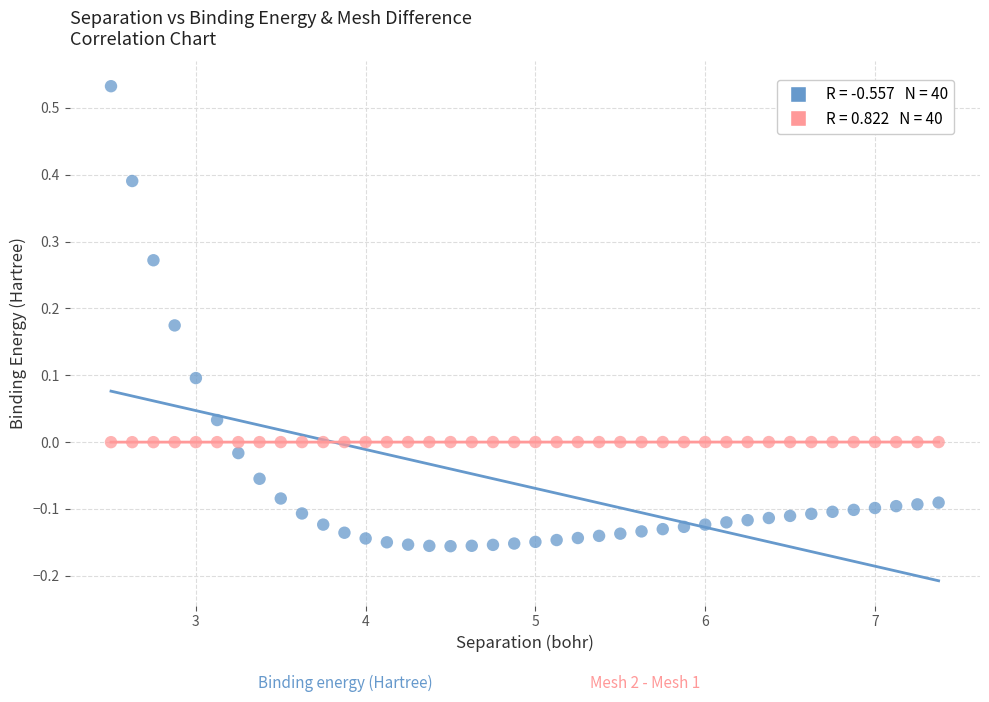

Across all data points, what is the range of X values (max minus min)?

4.9